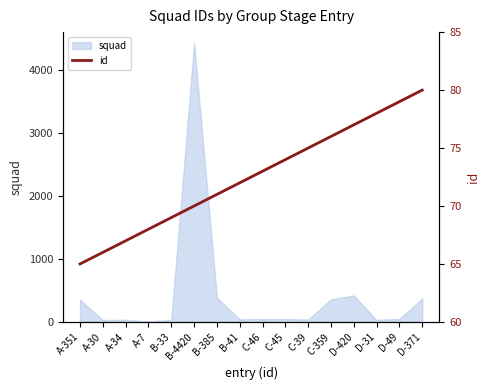

What is the change in value from C-359 to D-371?

+4